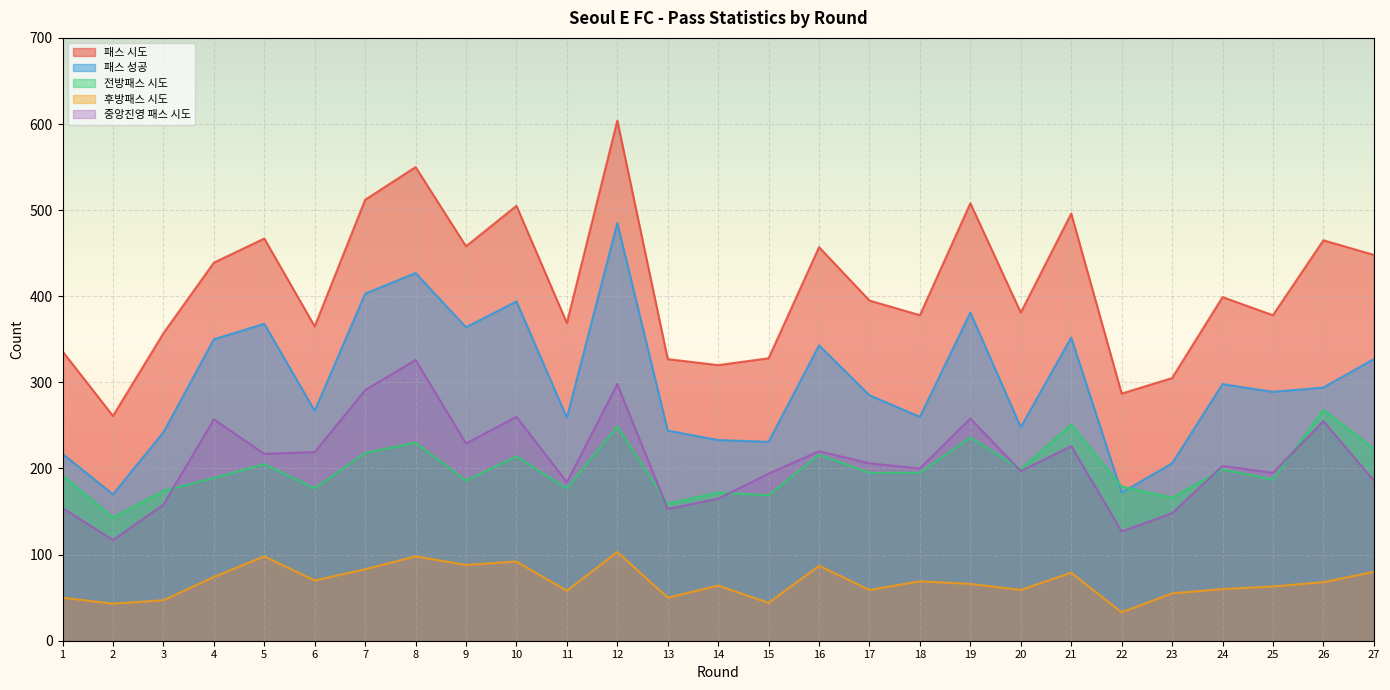

Does the chart display data point markers on the line(s)?

No